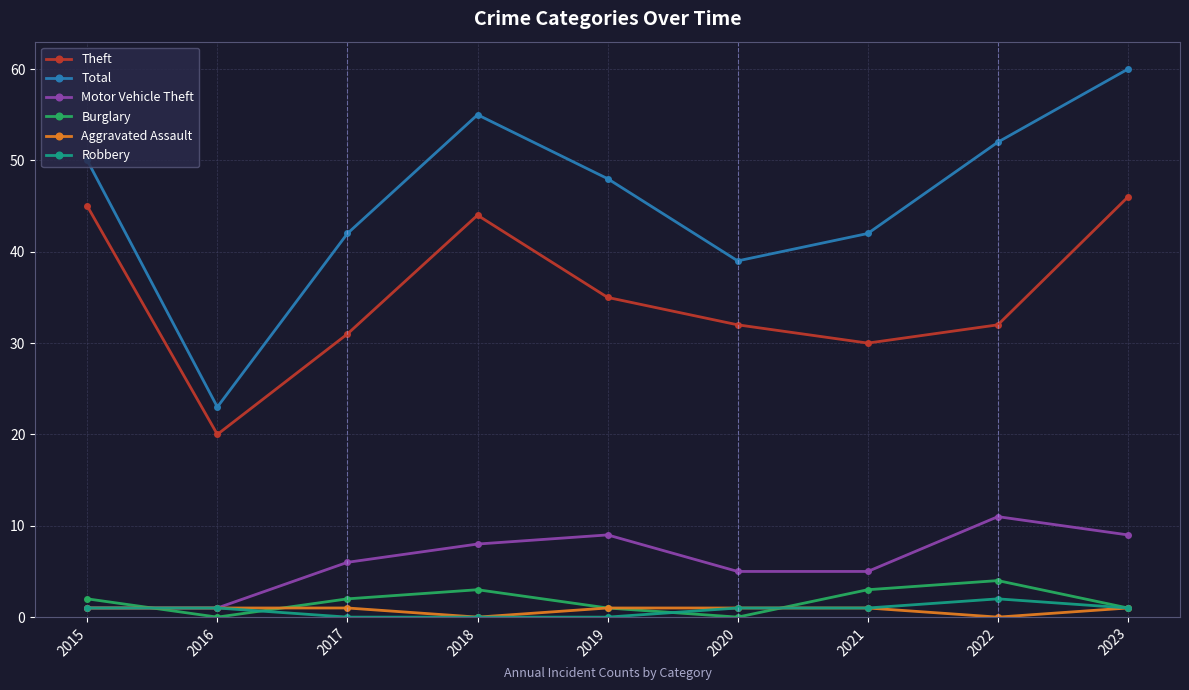

The Total series shows 39 at 2020. True or false?

True